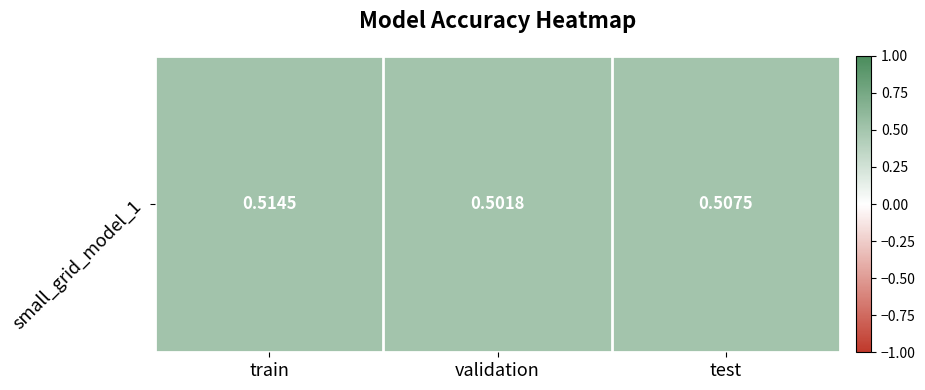

Where is the data nearest to the value 0?

validation